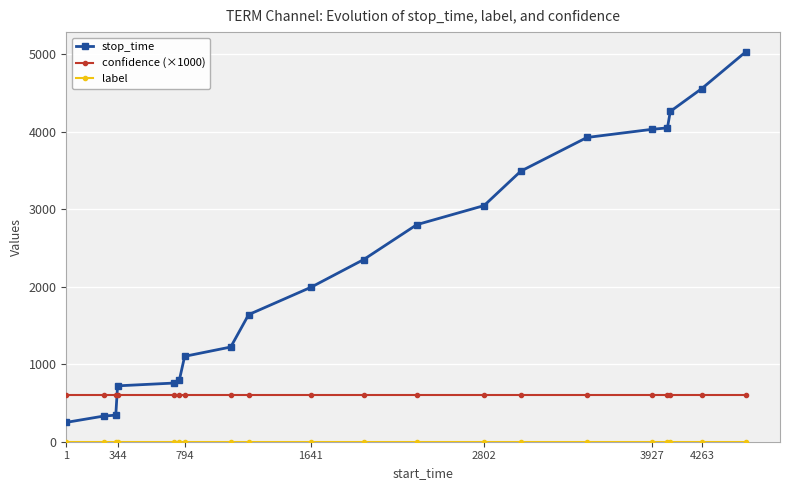

What is the value of the confidence (×1000) point at the 11th from the left?

603.9